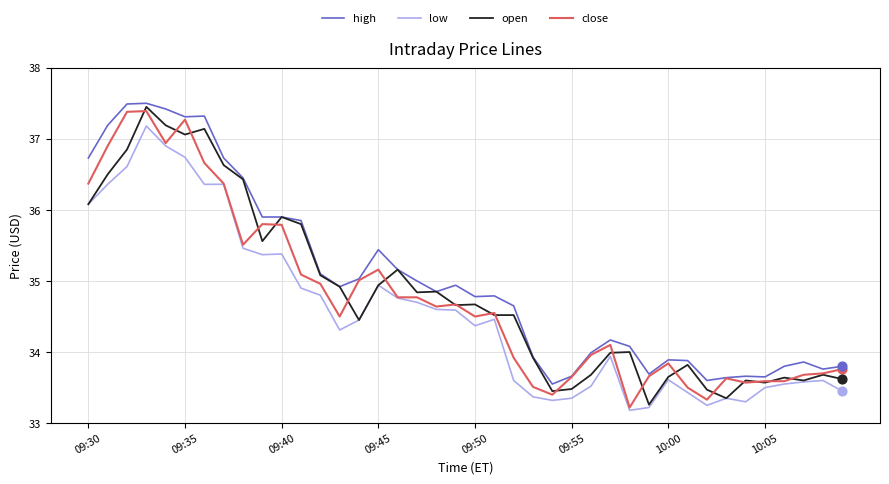

What are all the series names shown in the legend?

high, low, open, close